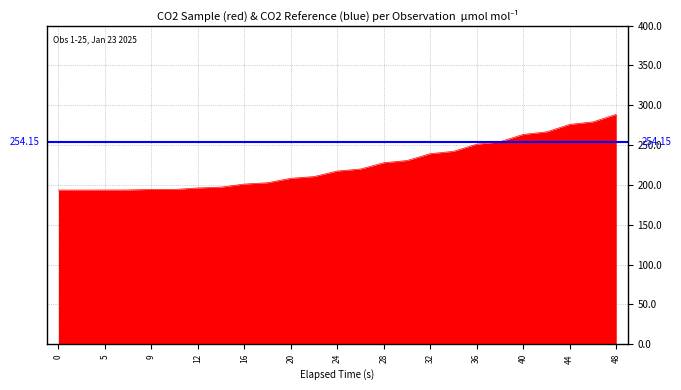

What is the average value?

225.4